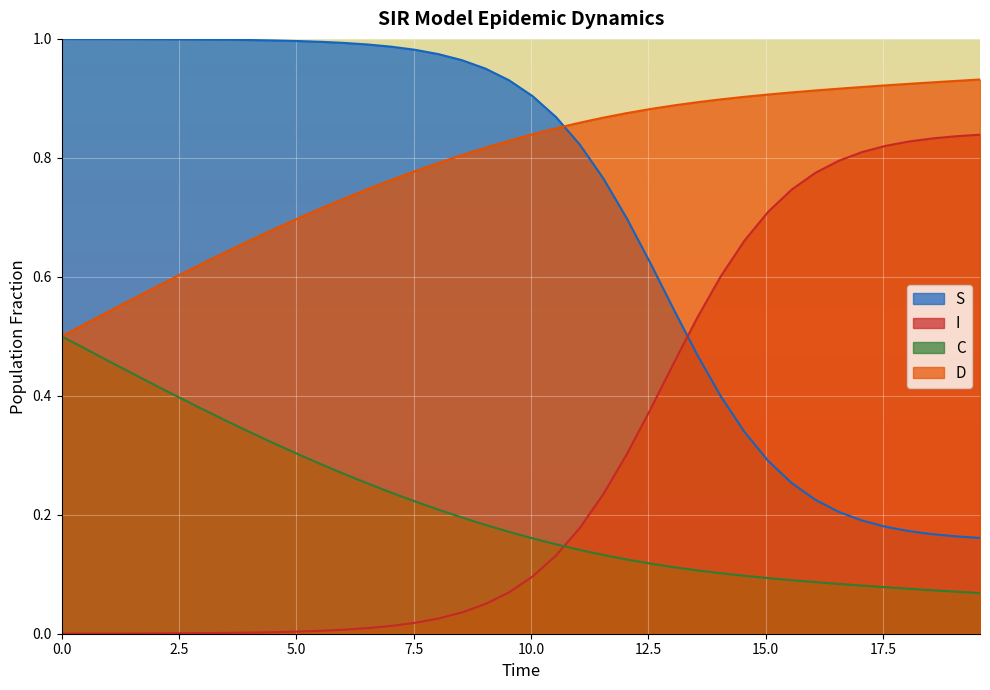

What are all the series names shown in the legend?

S, I, C, D